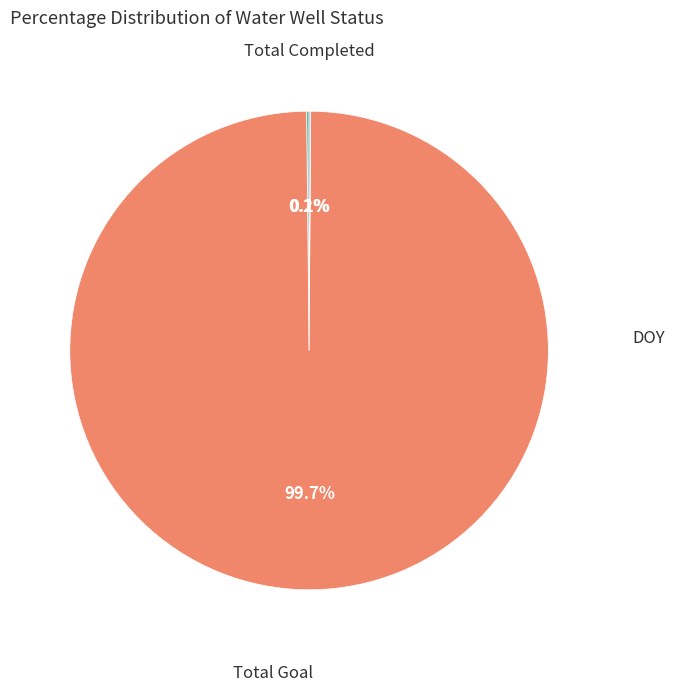

Is there a majority slice in this chart?

Yes